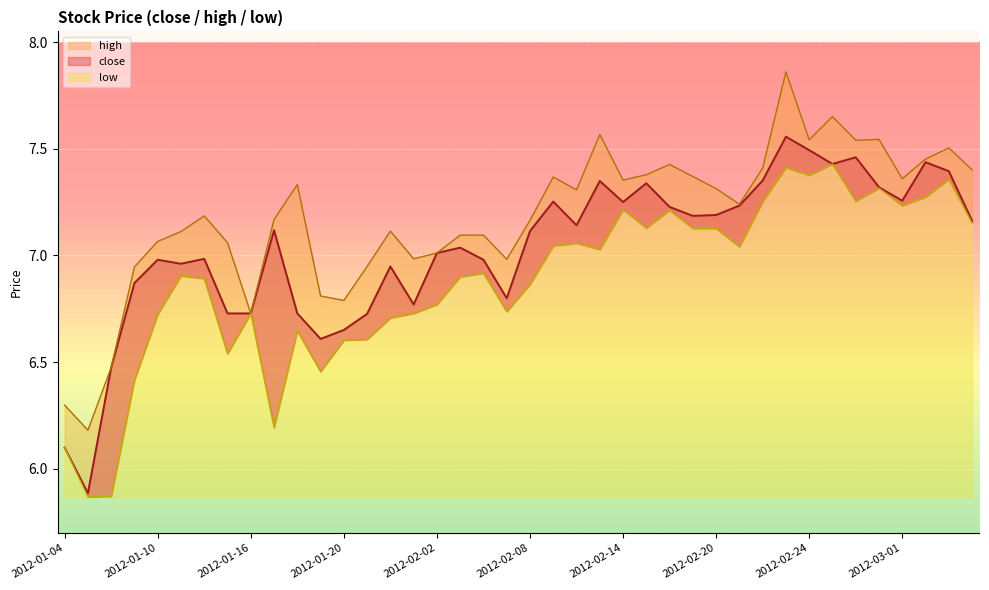

What is the label of the 2nd point from the left?

2012-01-05